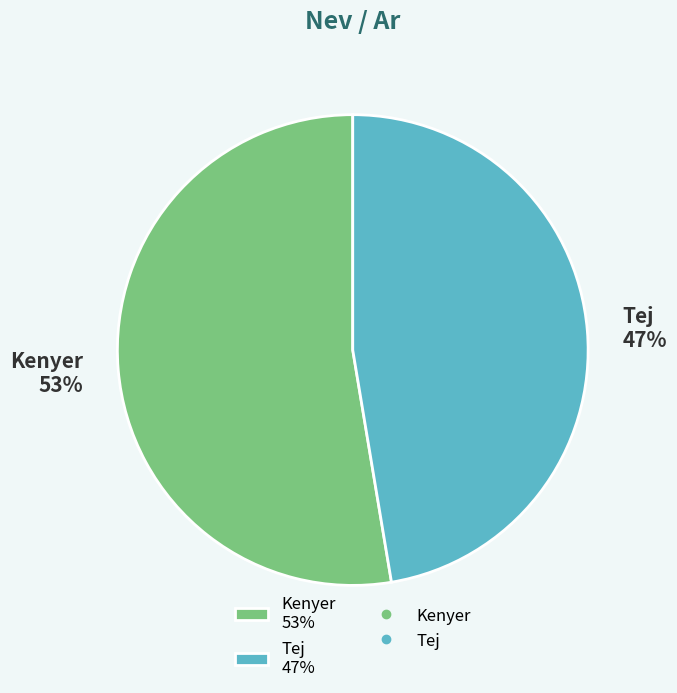

What is the smallest slice in the pie chart?

Tej